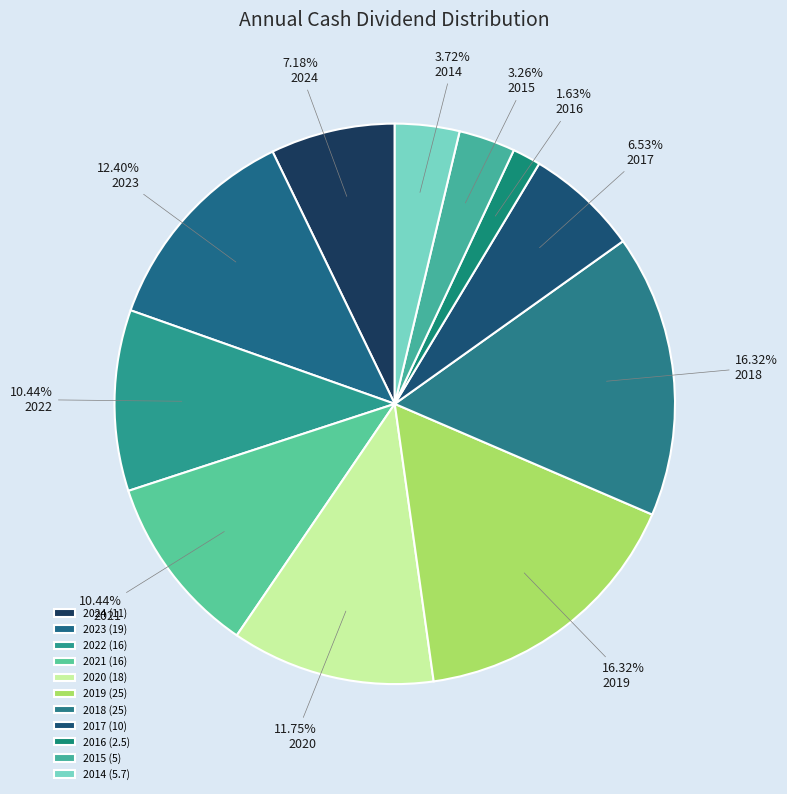

How many slices are in this pie chart?

11